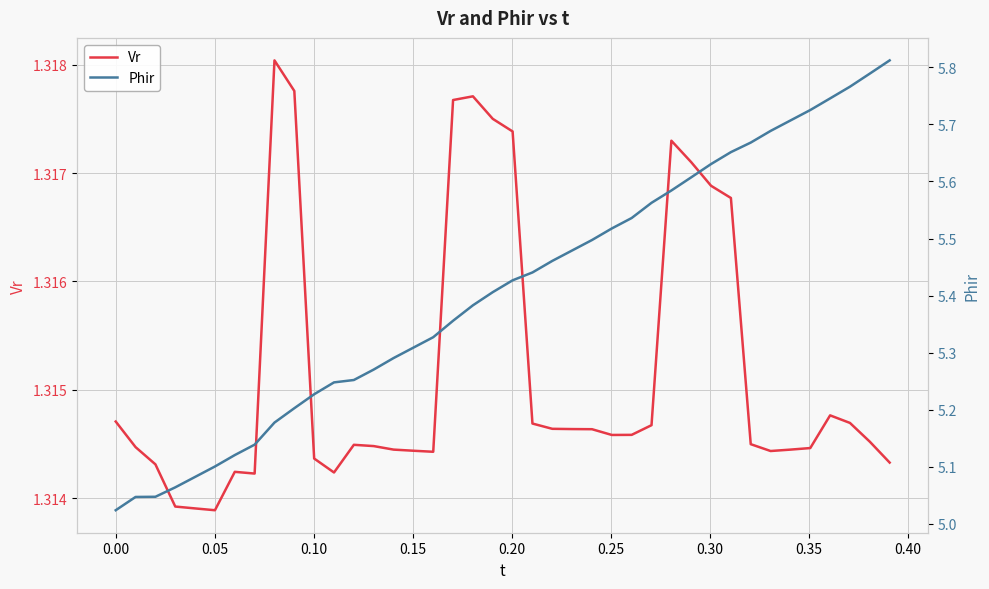

How many data points does each series have?

40